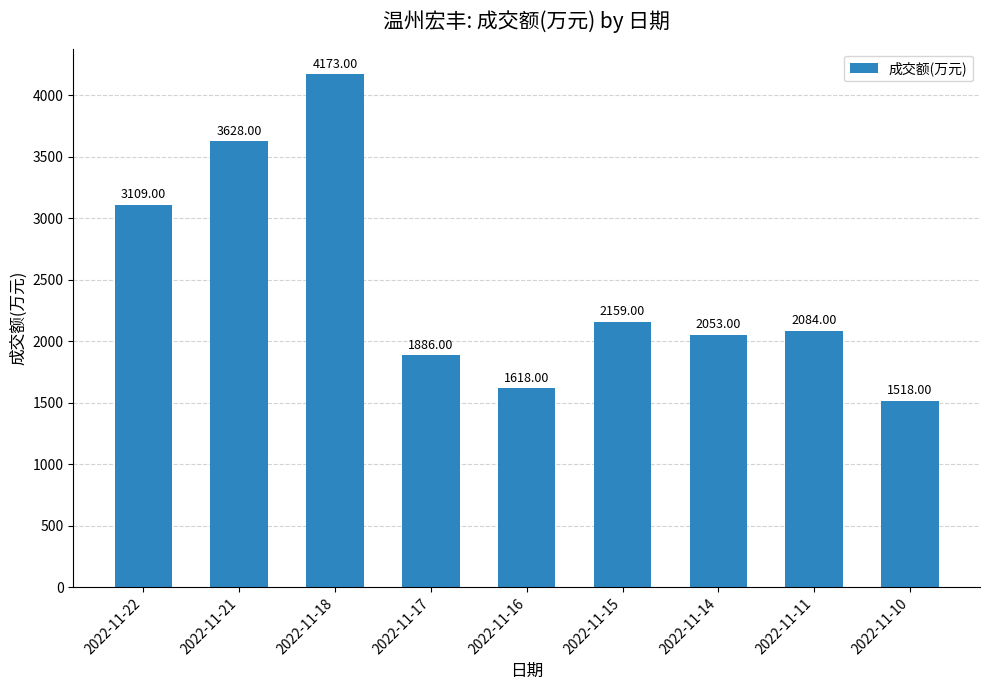

Rank the categories by value from highest to lowest.

2022-11-18, 2022-11-21, 2022-11-22, 2022-11-15, 2022-11-11, 2022-11-14, 2022-11-17, 2022-11-16, 2022-11-10